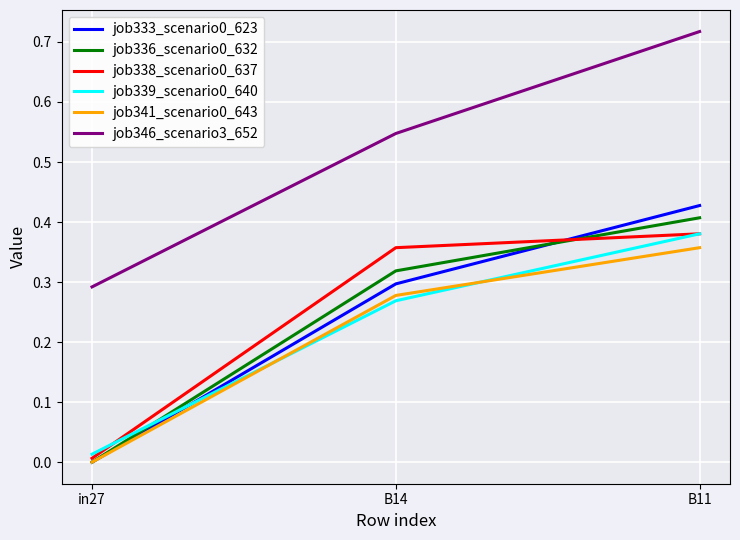

How many job336_scenario0_632 values are between 0 and 1?

3